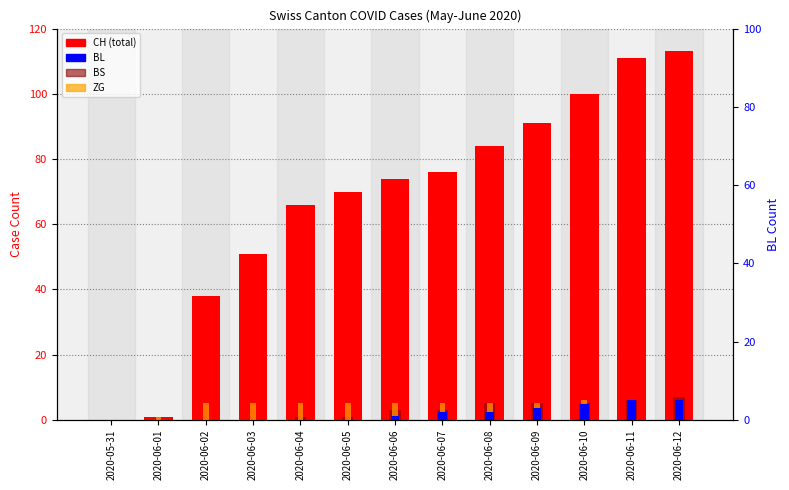

The value of ZG at 2020-06-02 is 8. True or false?

False